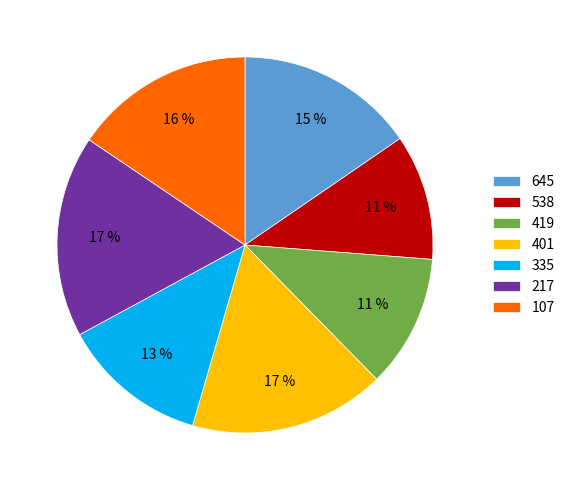

To the nearest percent, what is the average slice percentage?

14%